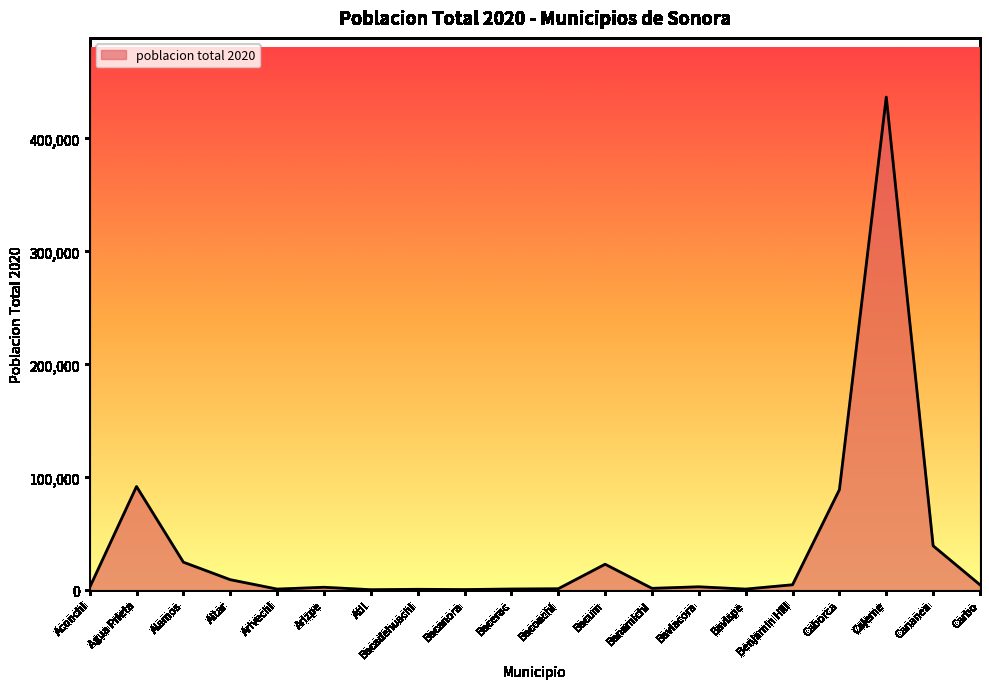

What is the greatest value displayed?

436484